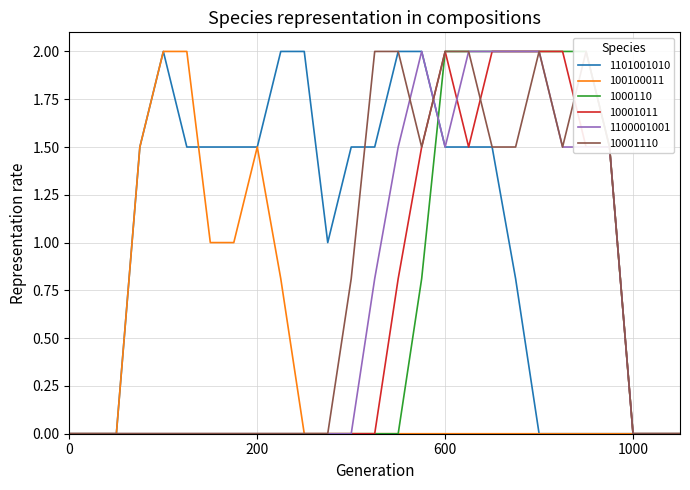

The value of 10001011 at 200 is 0.0. True or false?

True